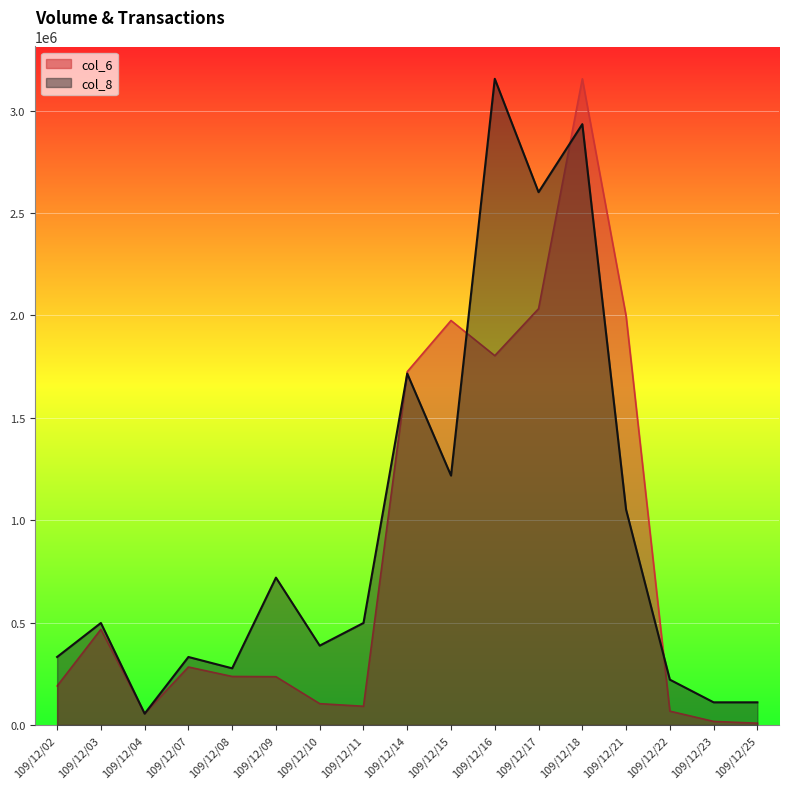

True or false: col_8 has a value of 681487.2 at 109/12/11.

False